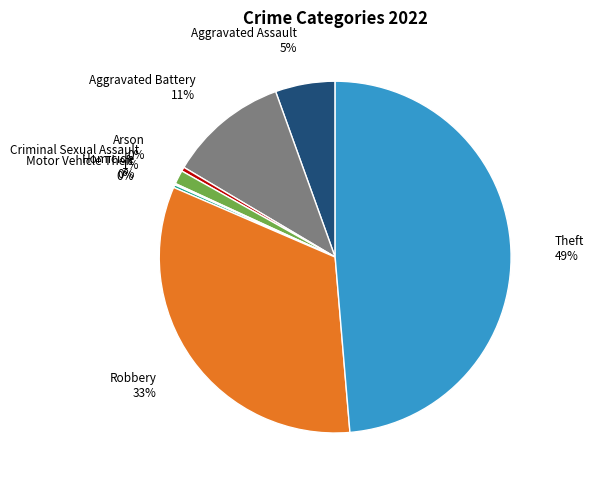

True or false: Robbery accounts for 42% of the total.

False